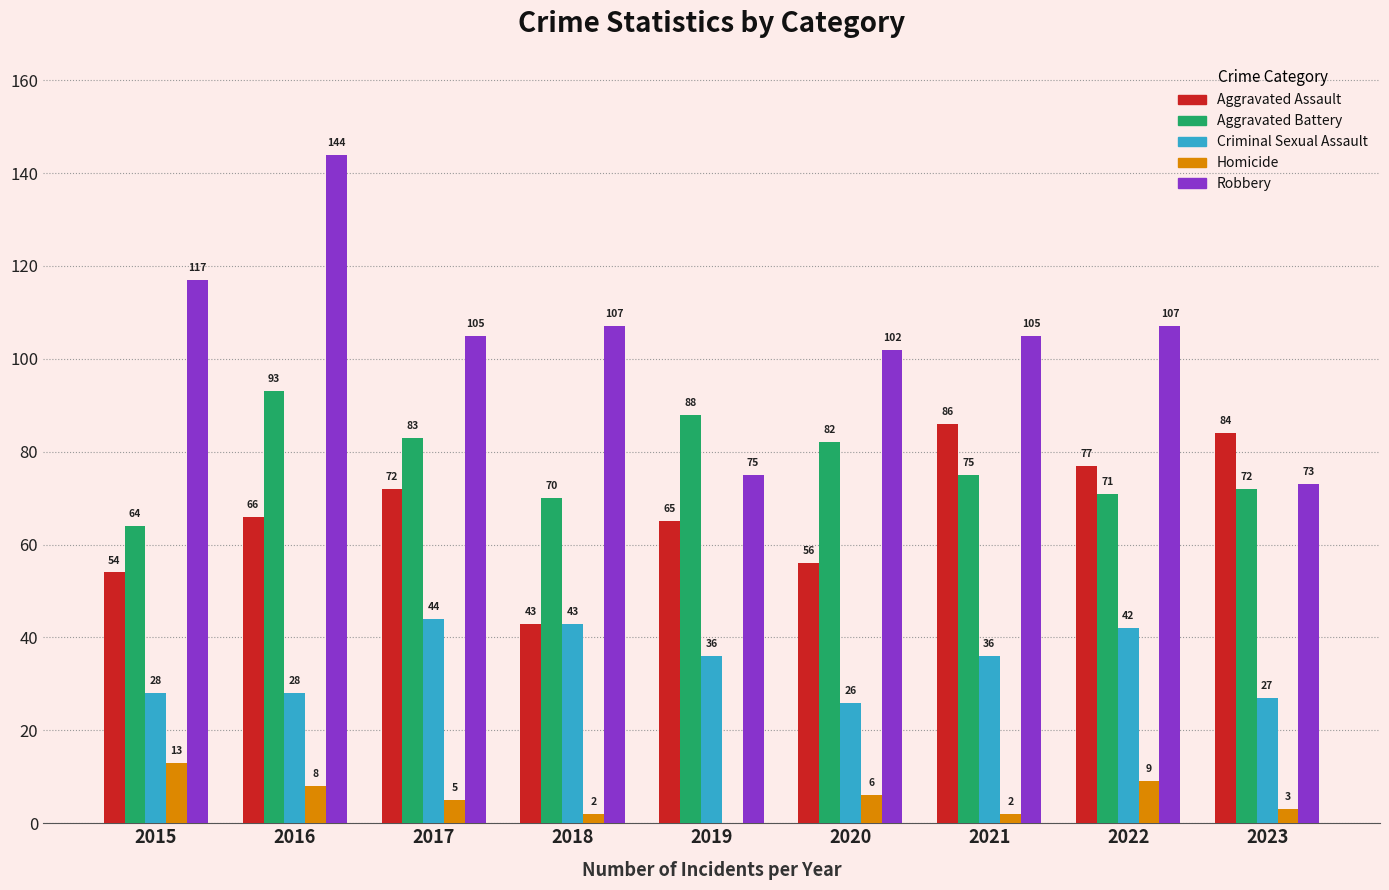

True or false: Aggravated Assault has a value of 66 at 2016.

True